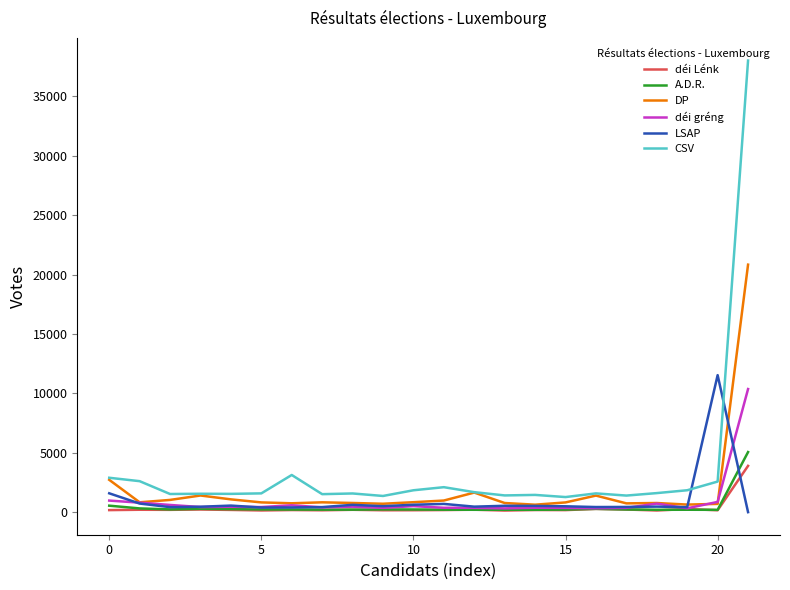

What is the maximum value for CSV?

38016